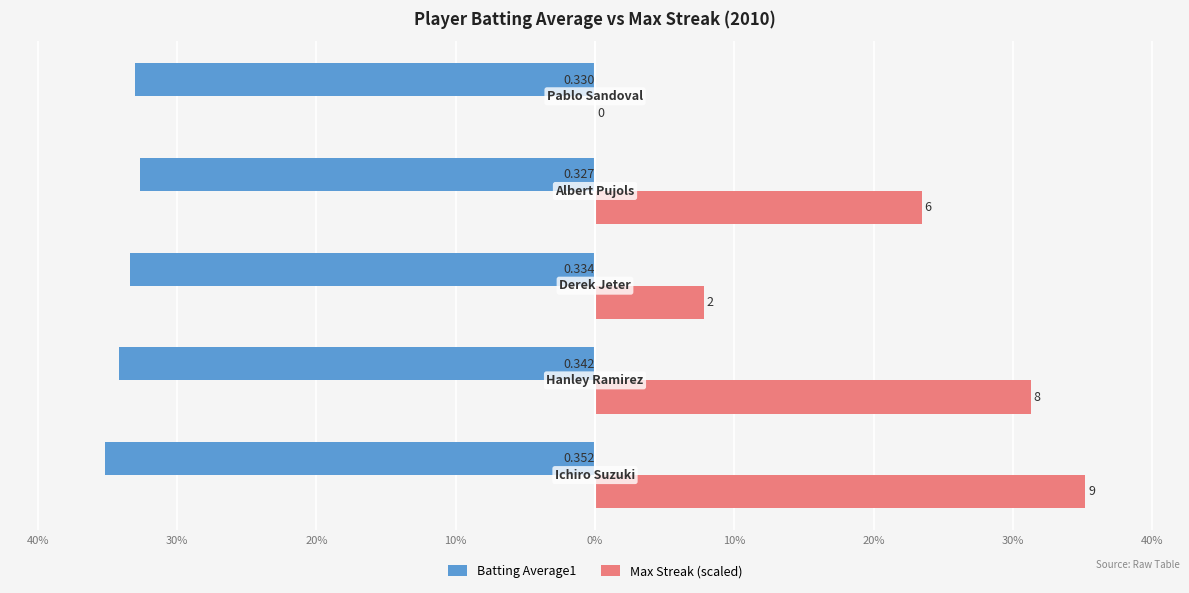

At how many categories does at least one series exceed 0?

4